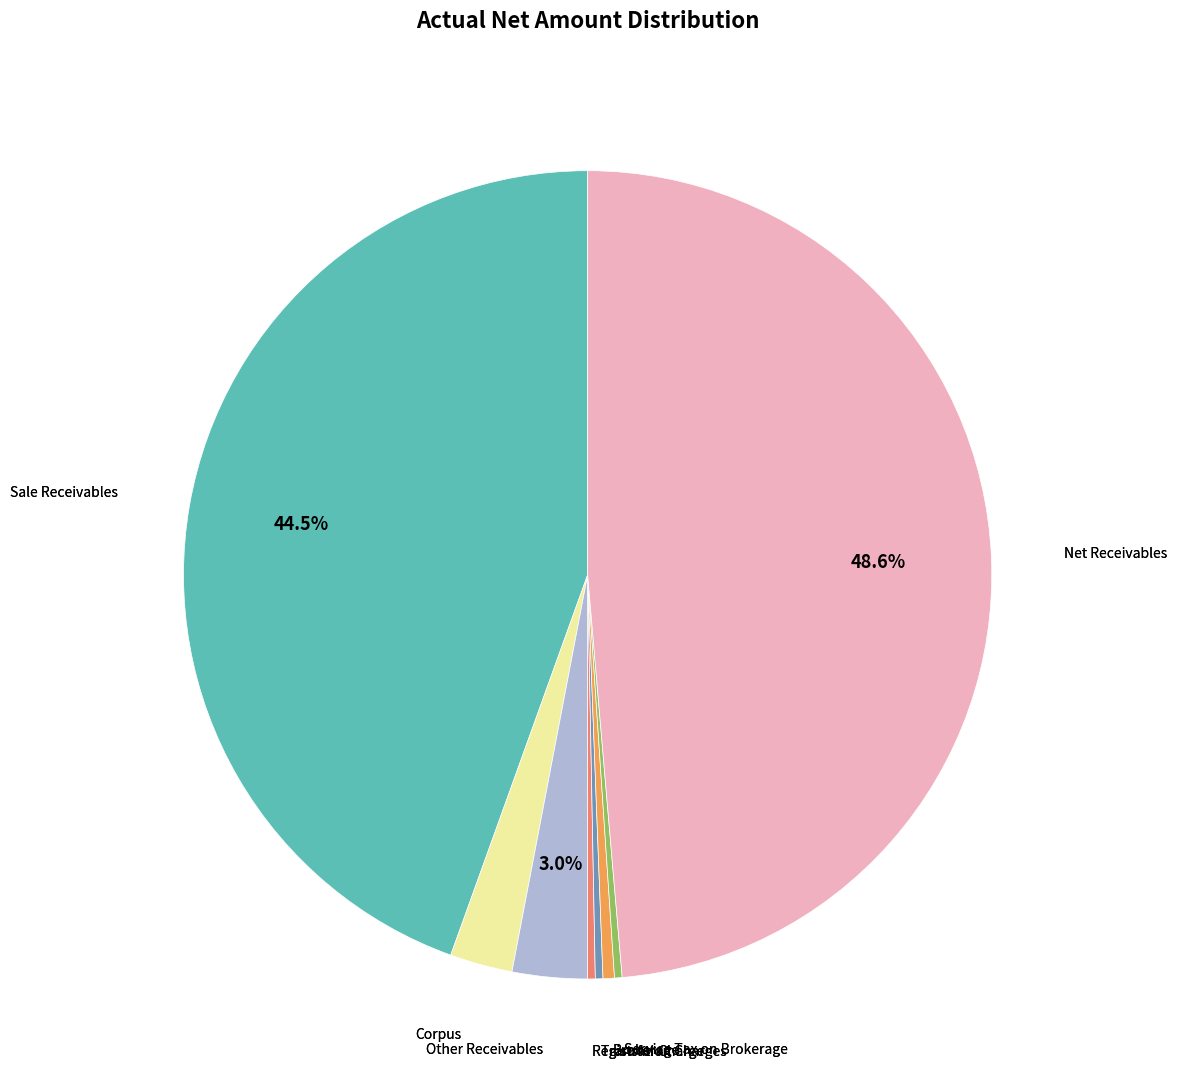

Does any single category account for the majority?

No